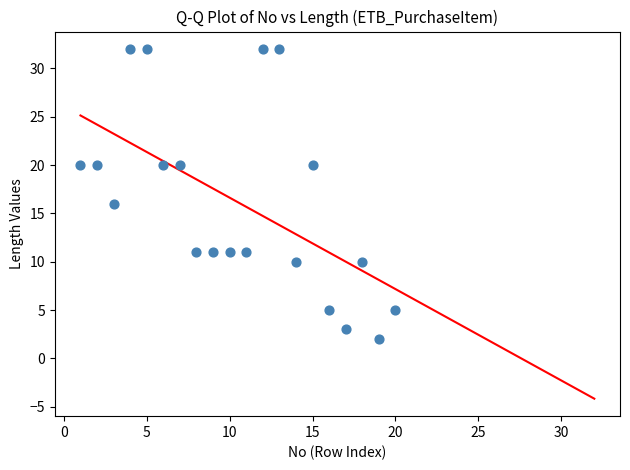

What Y value in the scatter plot is closest to 17?

16